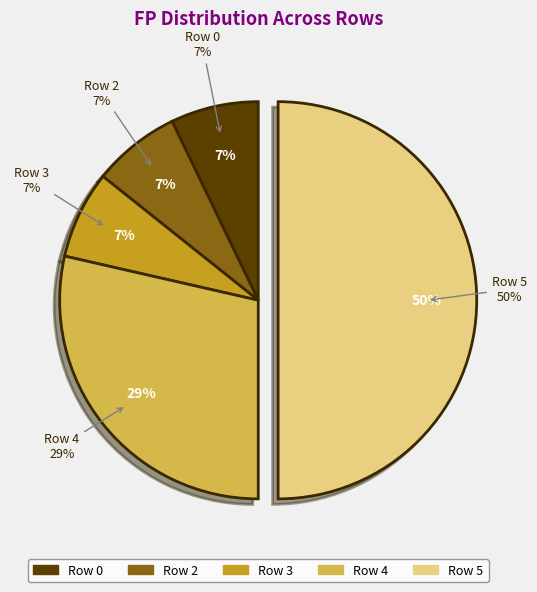

Count the number of slices in the pie.

5